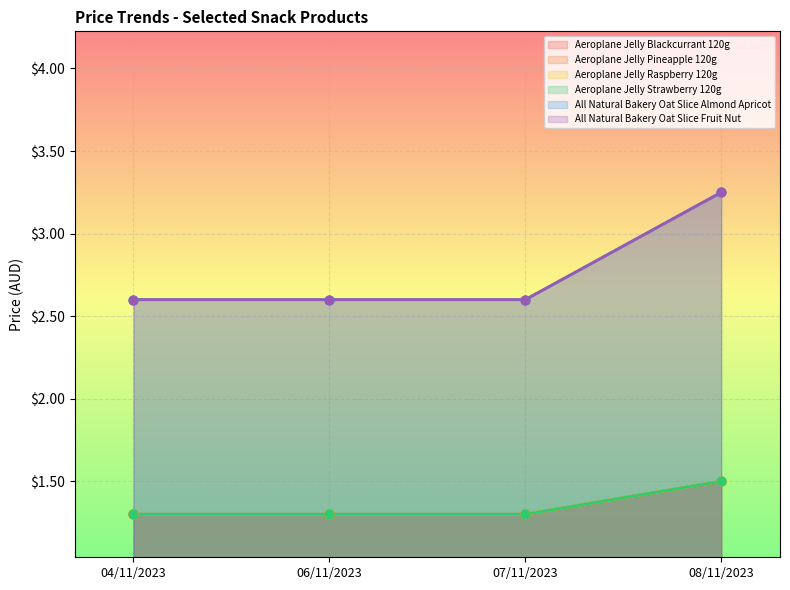

Which series reaches the maximum Y coordinate?

All Natural Bakery Oat Slice Almond Apricot